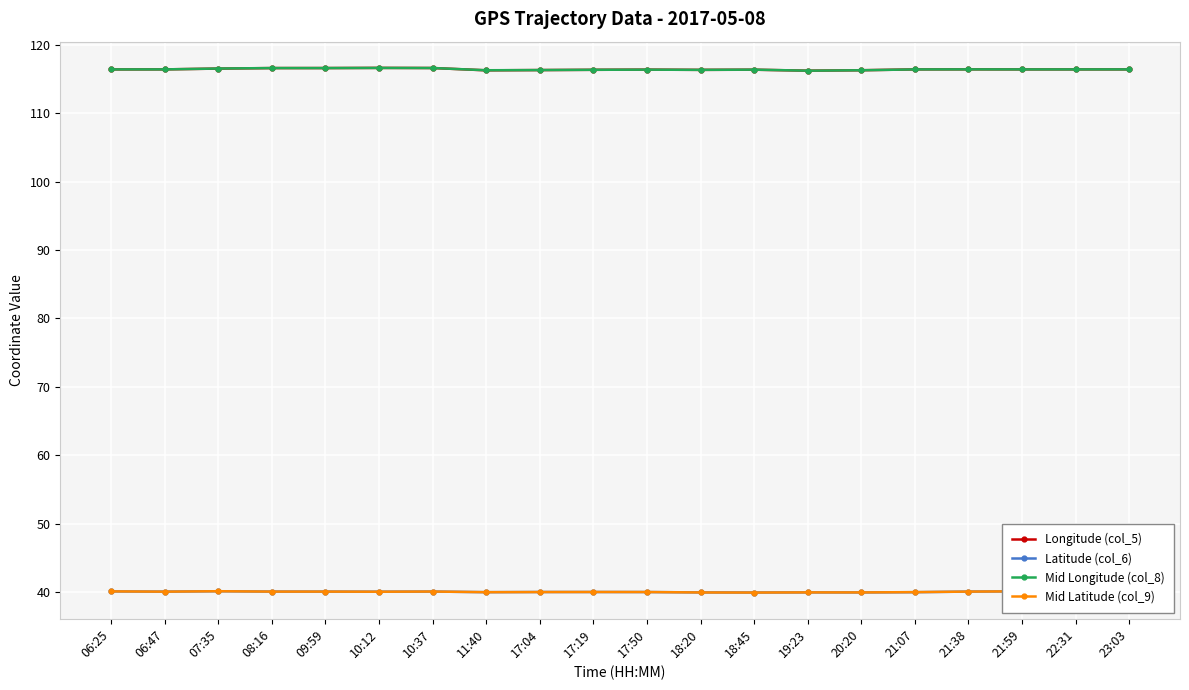

How many distinct data groups are displayed?

4